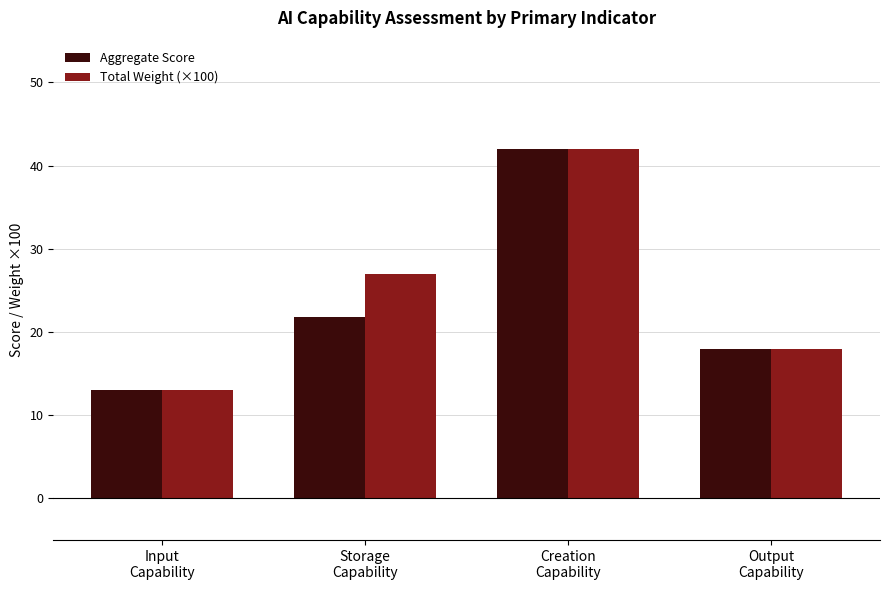

What is the highest value of the Aggregate Score series?

42.0